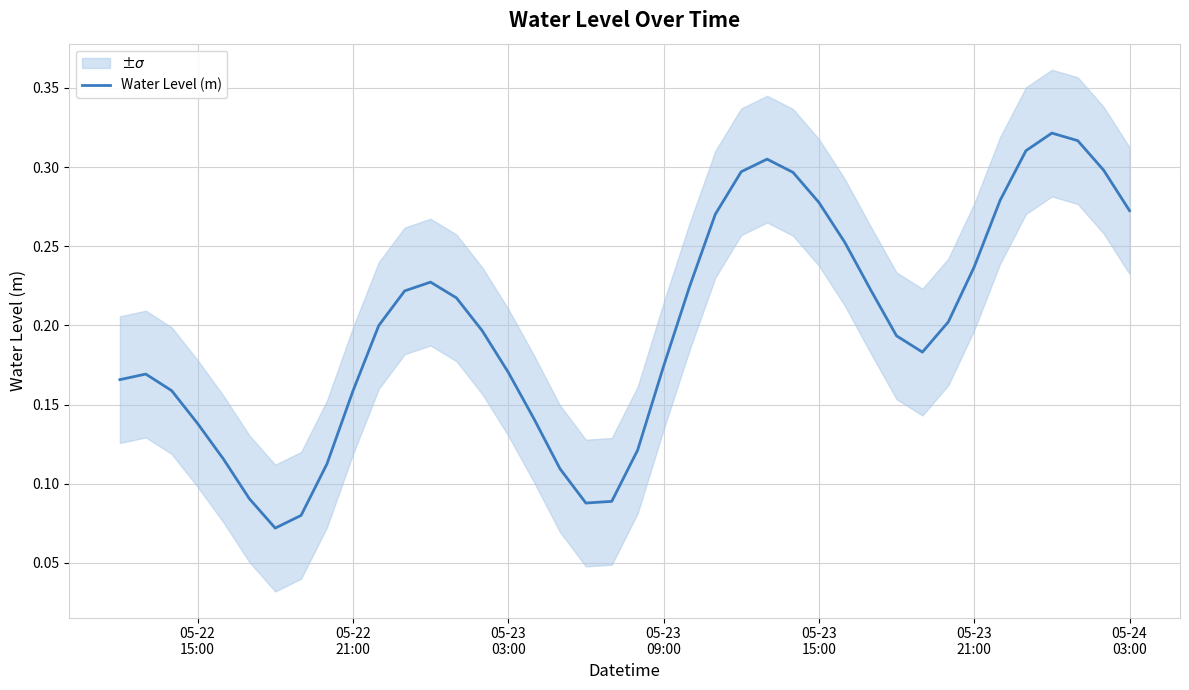

What is the sum of all values?

8.0